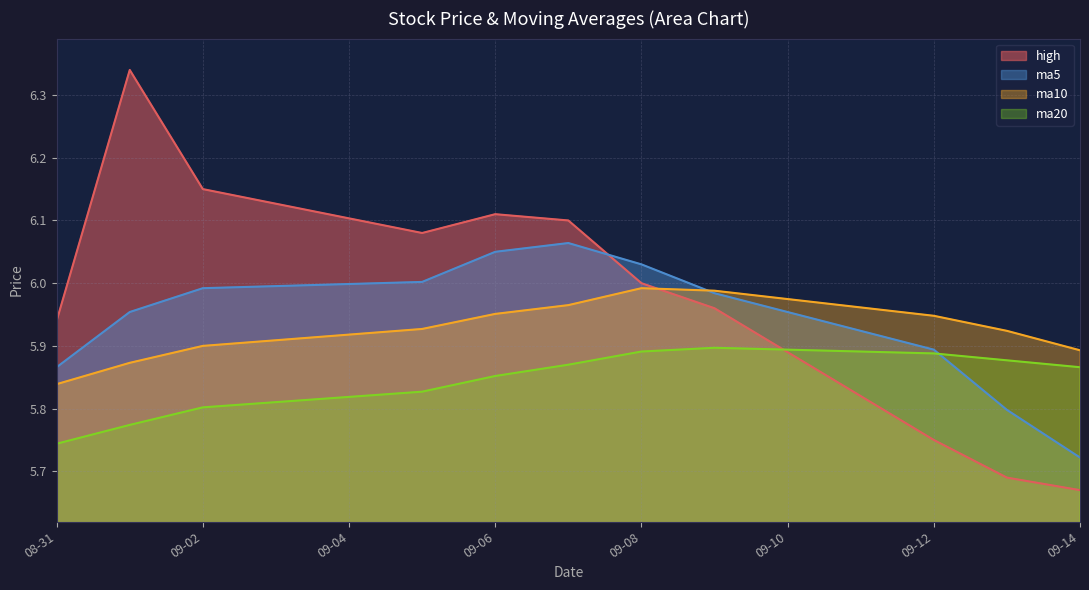

How many times do high and ma20 cross each other?

1